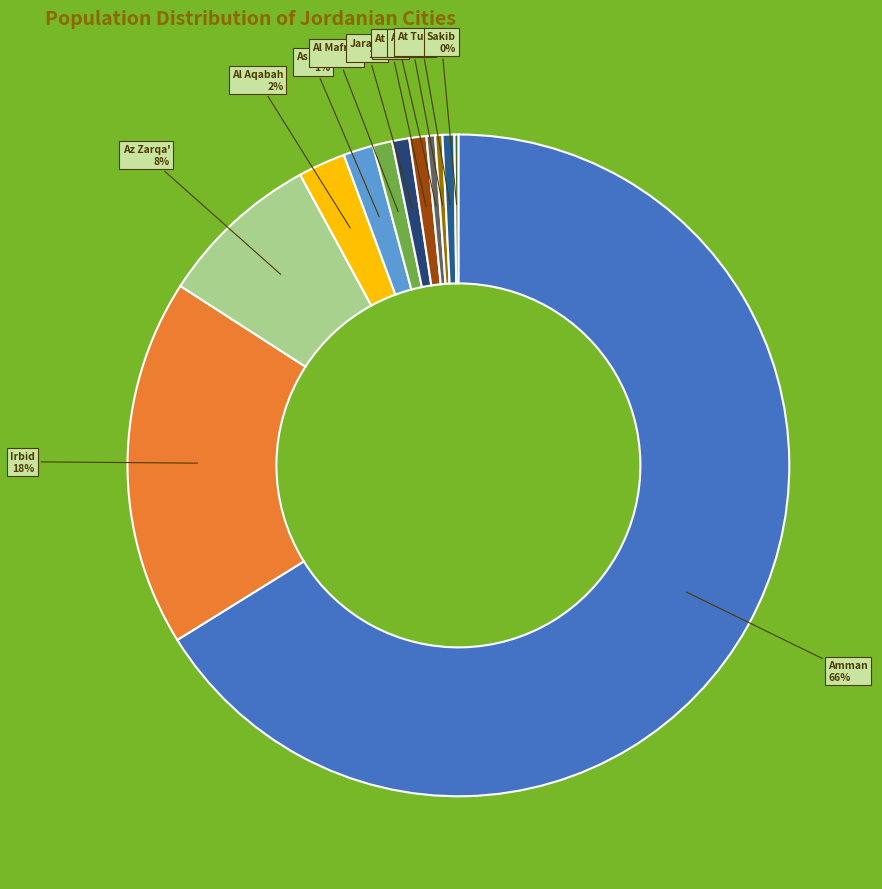

Is the sum of Al Aqabah and At Turrah greater than half?

No